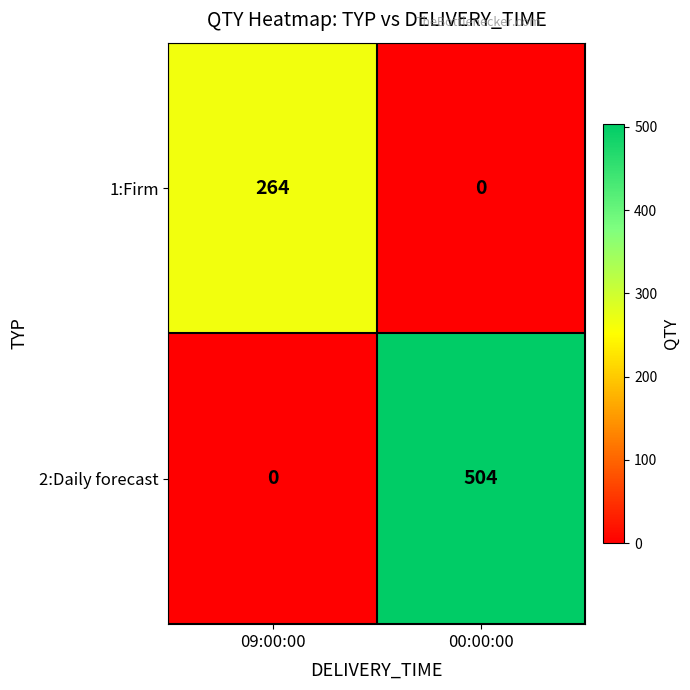

How many series are shown in this chart?

2